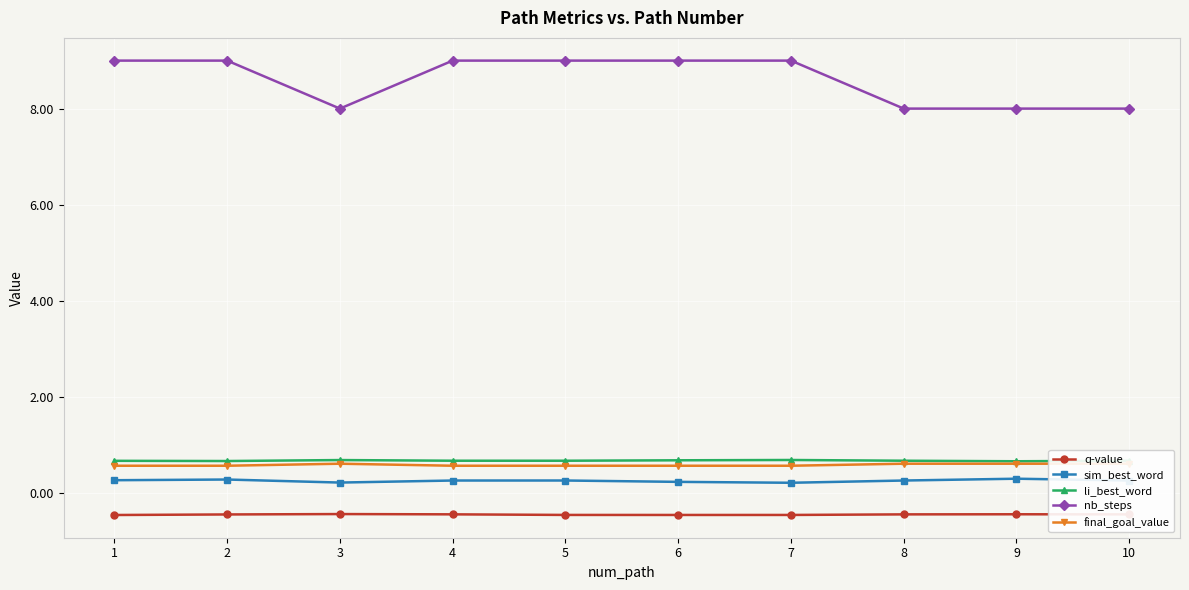

What is the average value of the final_goal_value series?

0.6